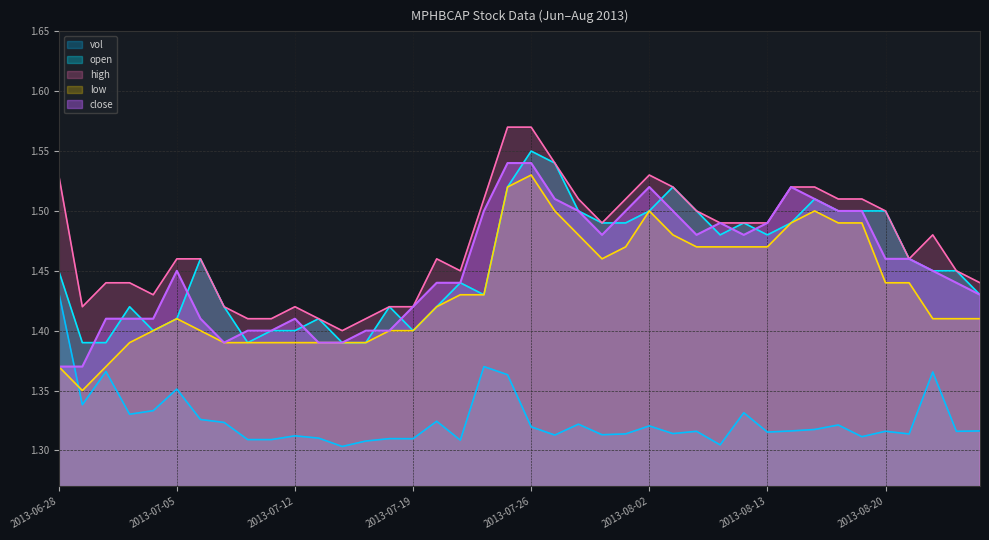

True or false: vol and open cross at least once.

False